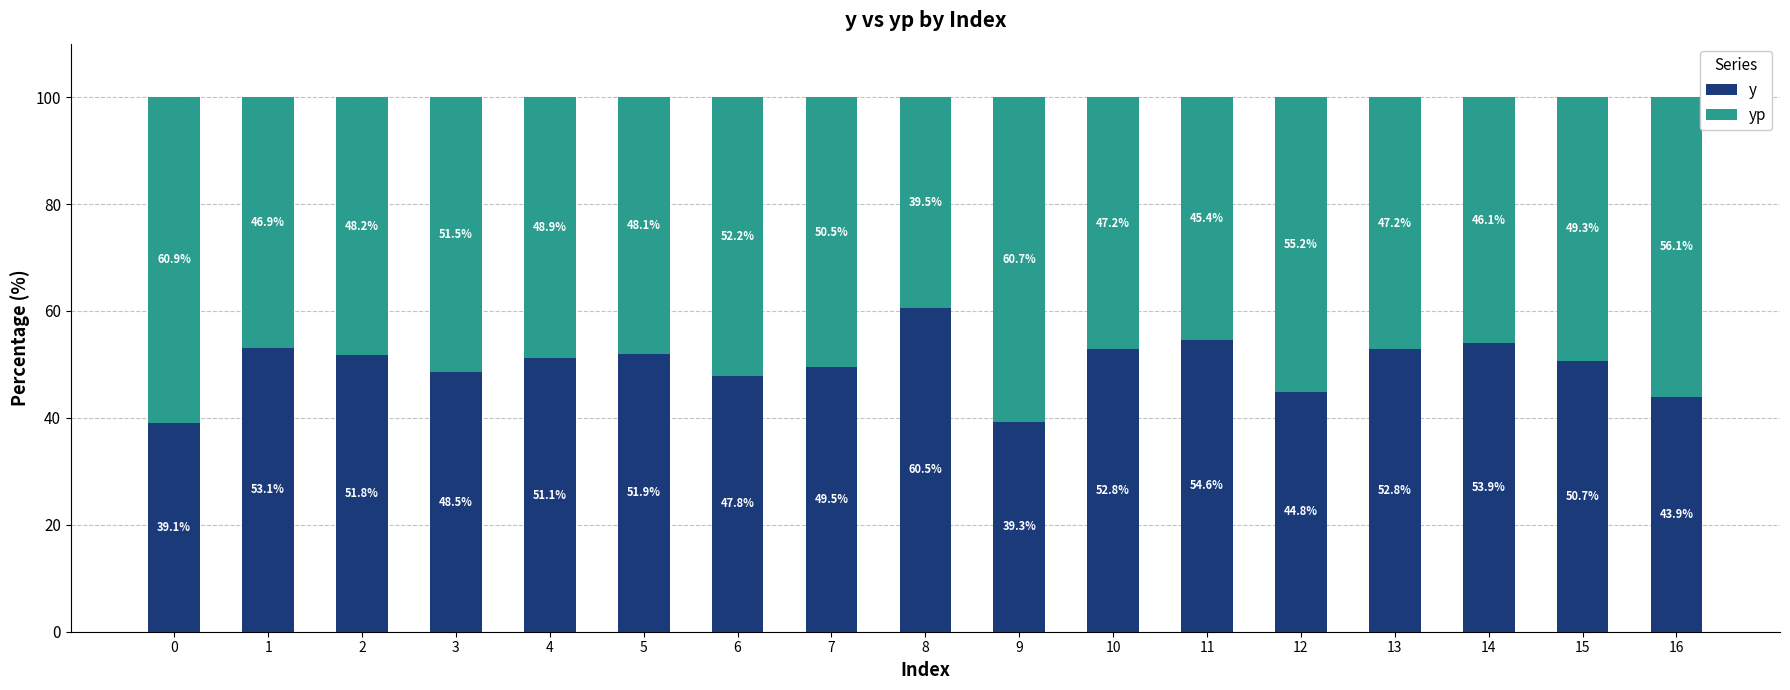

At which label does y reach its peak?

8